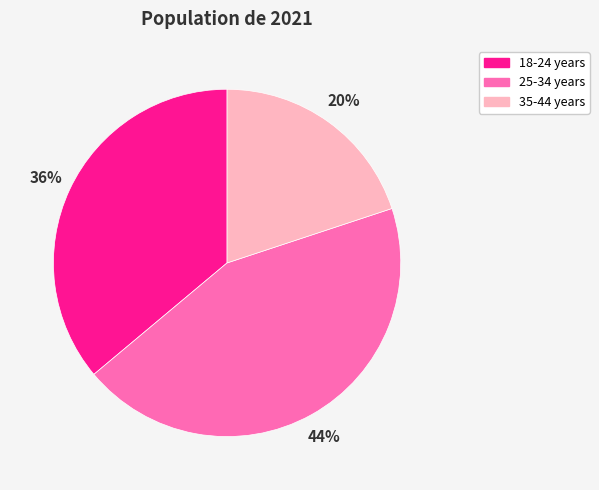

Does any single category account for the majority?

No